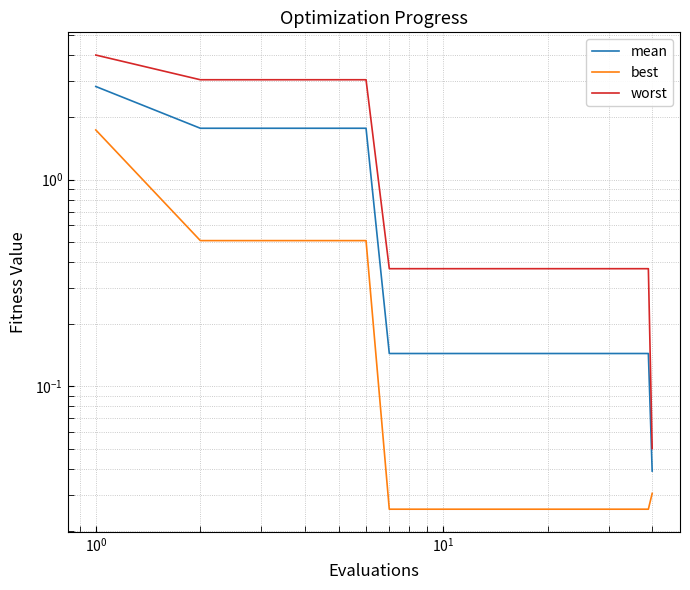

Is it true that worst equals 0.7 at 14?

False